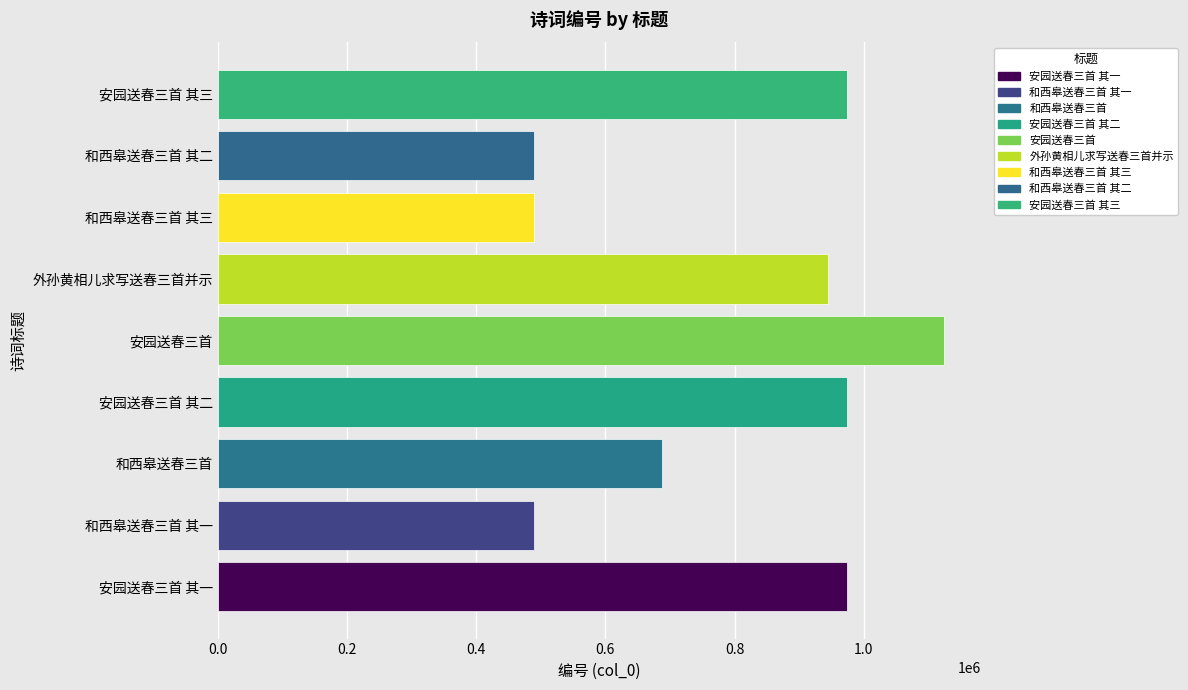

Which category has the highest value across all series?

安园送春三首